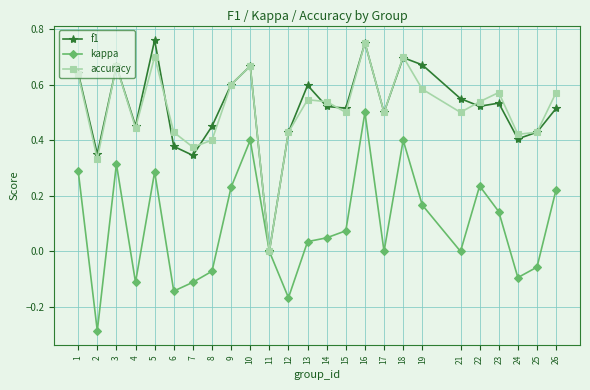

The f1 series shows 0.7 at 10. True or false?

True